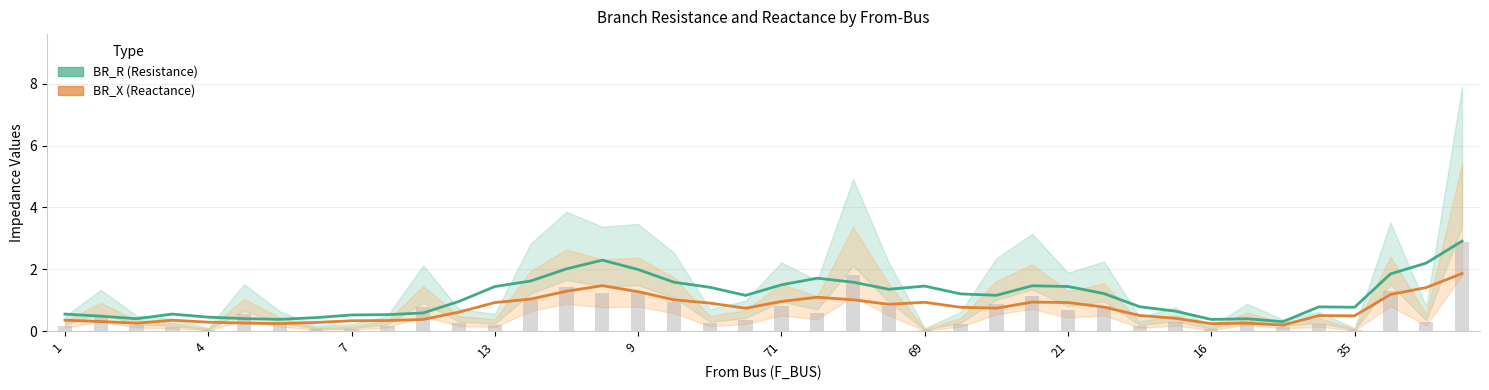

True or false: BR_R (Resistance) has a value of 0.1 at 69.

False